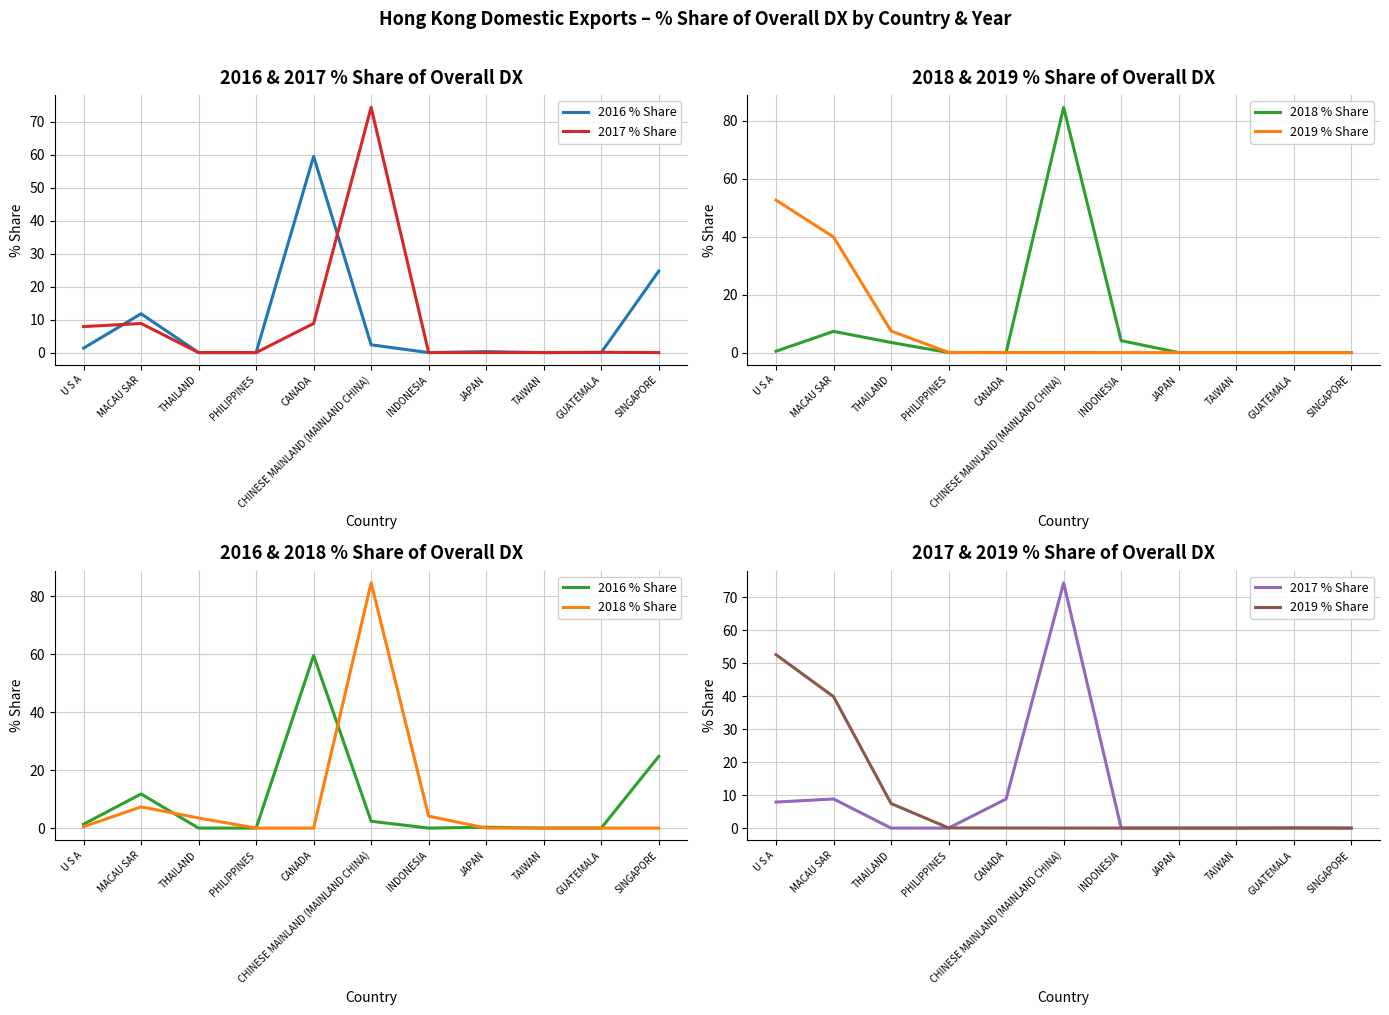

True or false: 2019 % Share has more than 1 points higher than both neighbors.

False